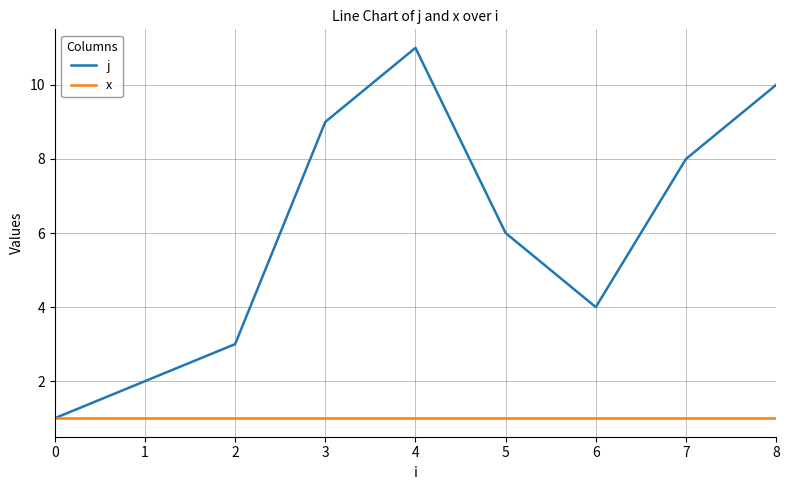

Which series changed the most between 0 and 5?

j